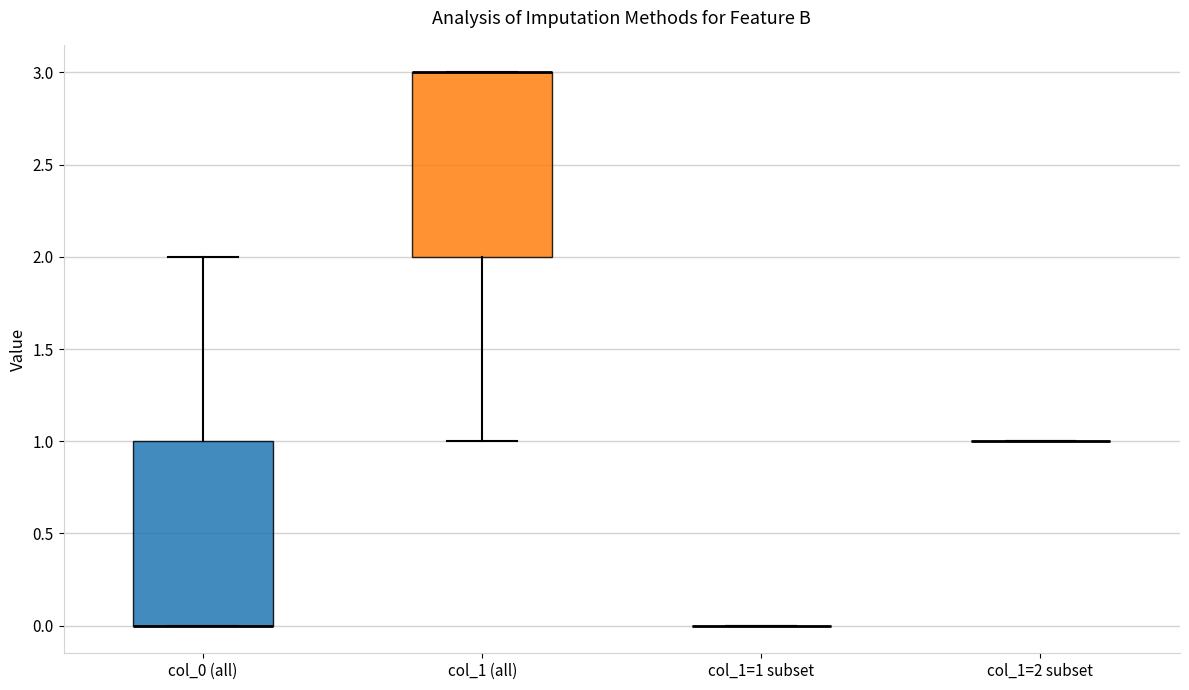

Where does the lower whisker of the box for col_1 (all) end on the y-axis? The values are not printed on the chart, so give them approximately, as read against the axis.

1